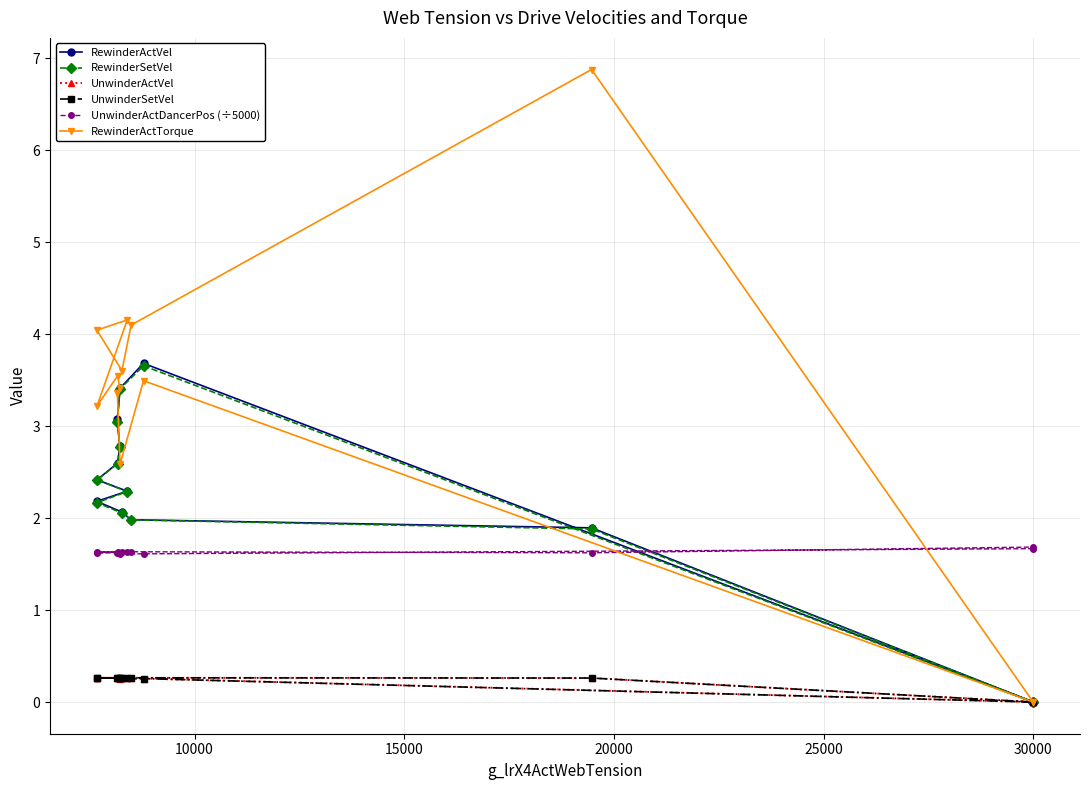

Count the UnwinderActDancerPos (÷5000) values in the range 1 to 2.

13